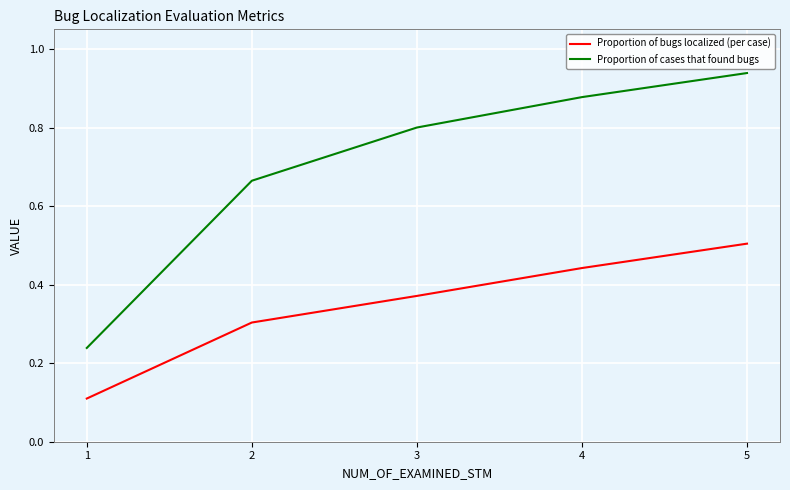

At how many categories does at least one series exceed 0?

5